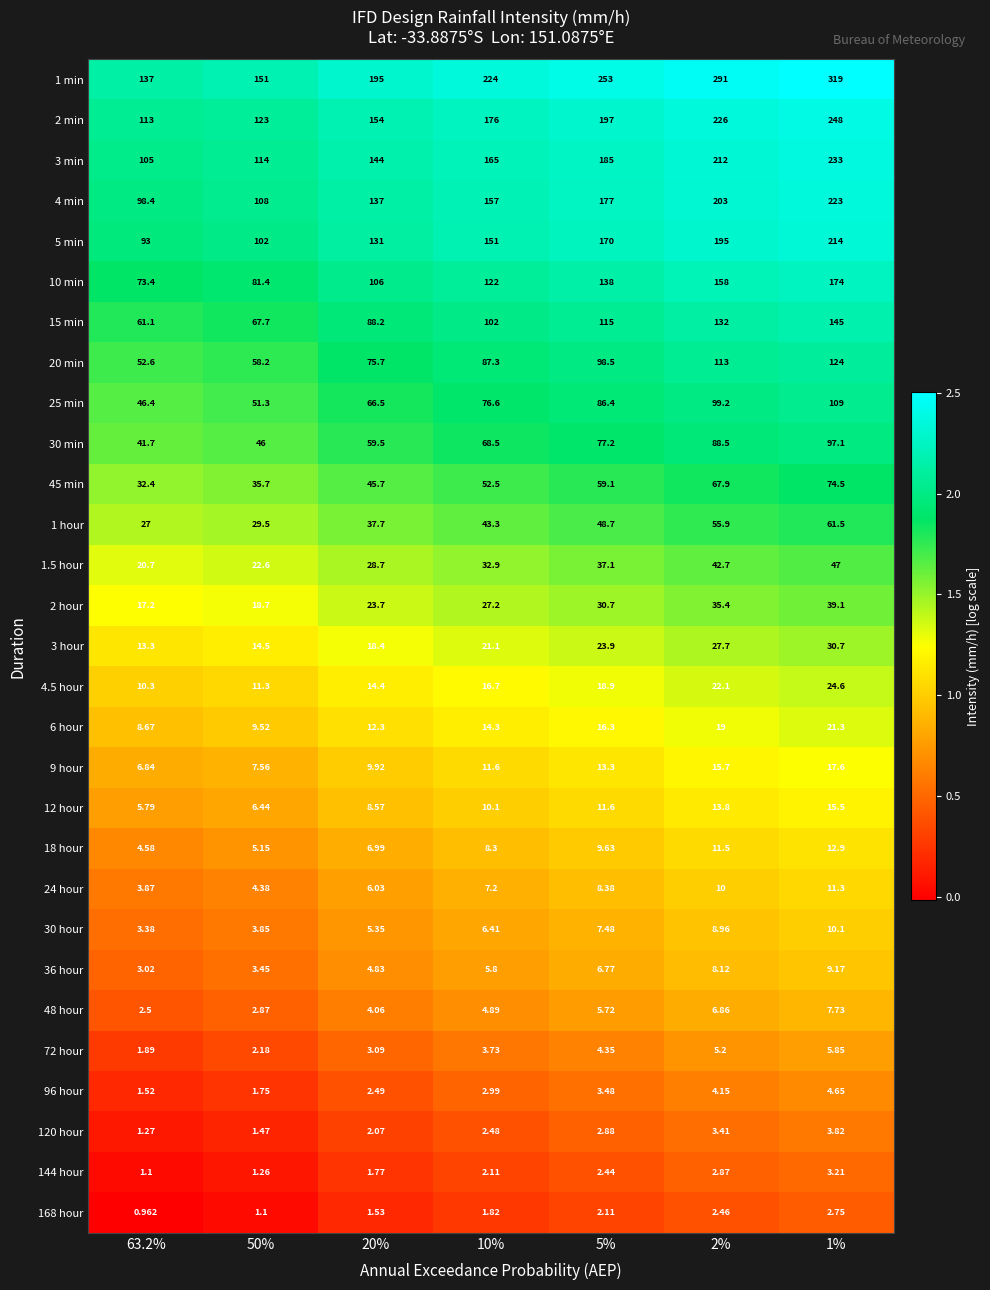

Is the value of 2 min at 2% greater than the value of 15 min at 2%?

Yes